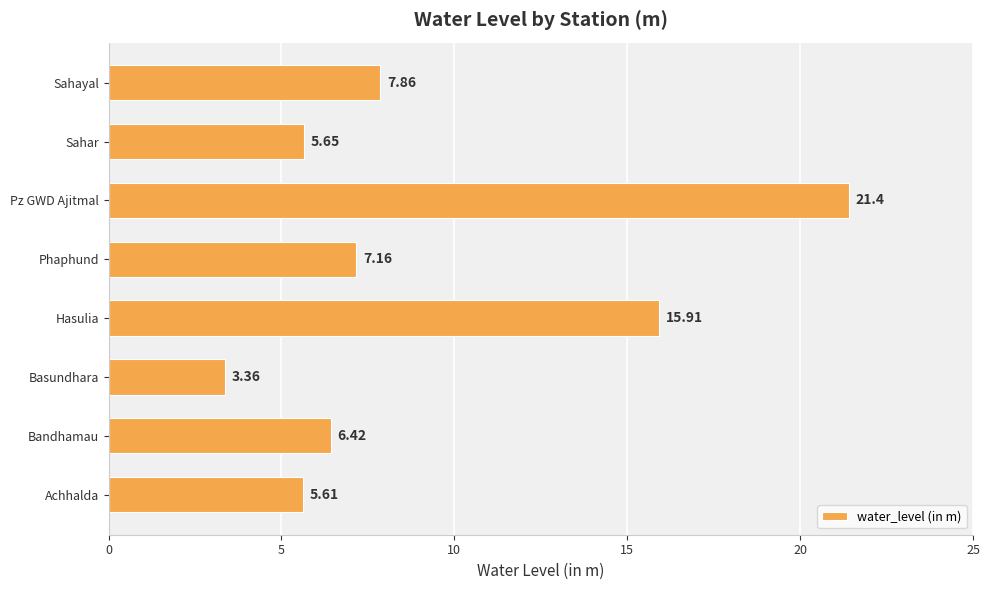

What is the ratio of the value at Hasulia to the value at Basundhara?

4.7